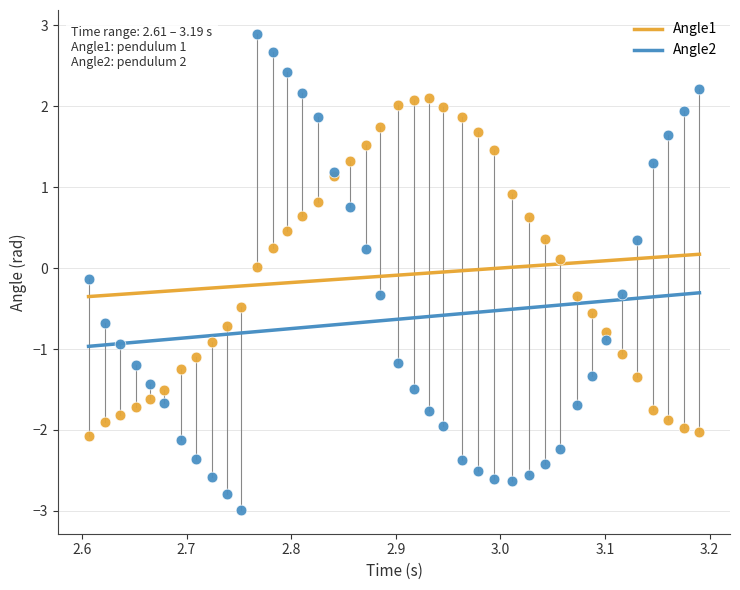

What are all the series names shown in the legend?

Angle1, Angle2